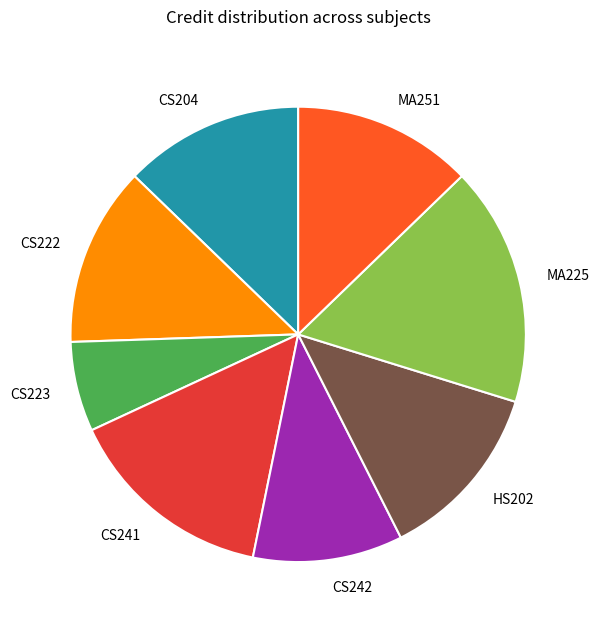

Approximately how many times larger is the value at CS223 compared to MA251?

0.5